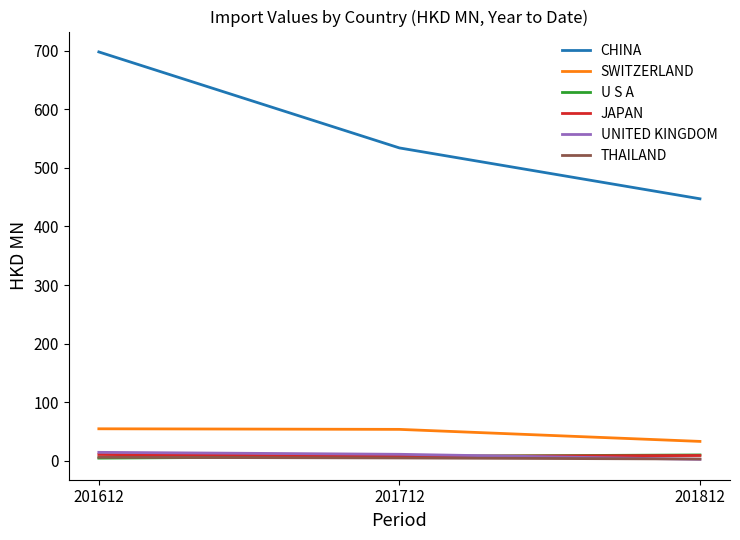

Which series changed the most between 201612 and 201812?

CHINA